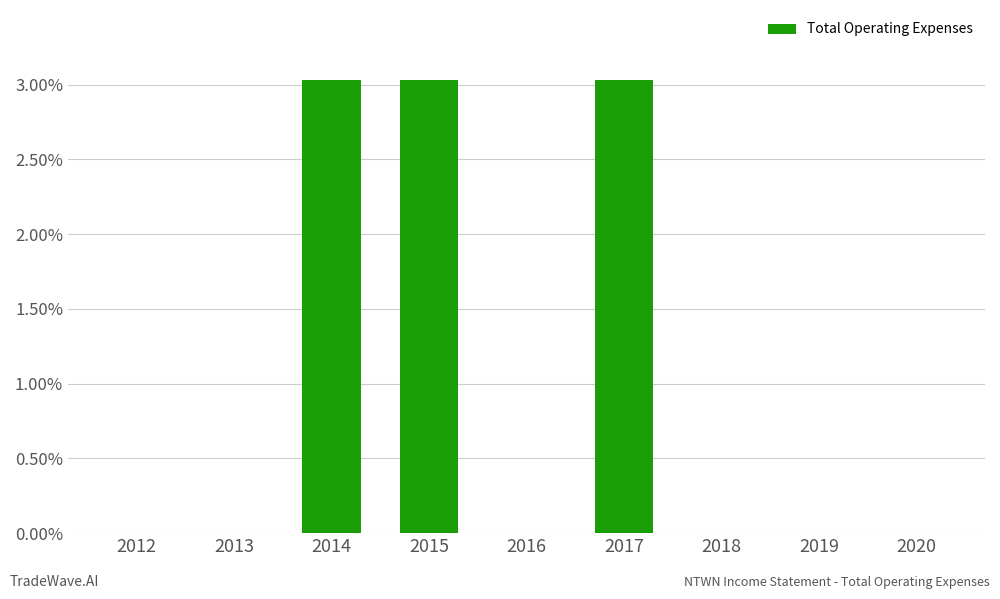

What is the sum of the values at 2013 and 2014?

3.0